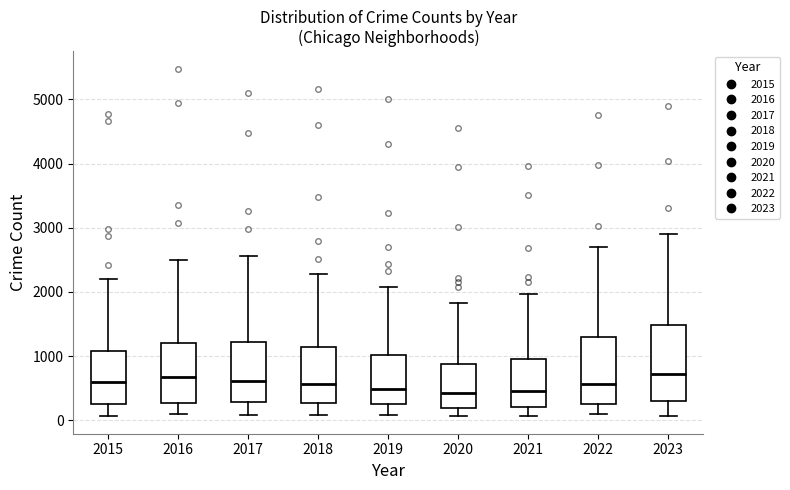

Where does the lower whisker of the box at x = 2023 end on the y-axis? The values are not printed on the chart, so give them approximately, as read against the axis.

100